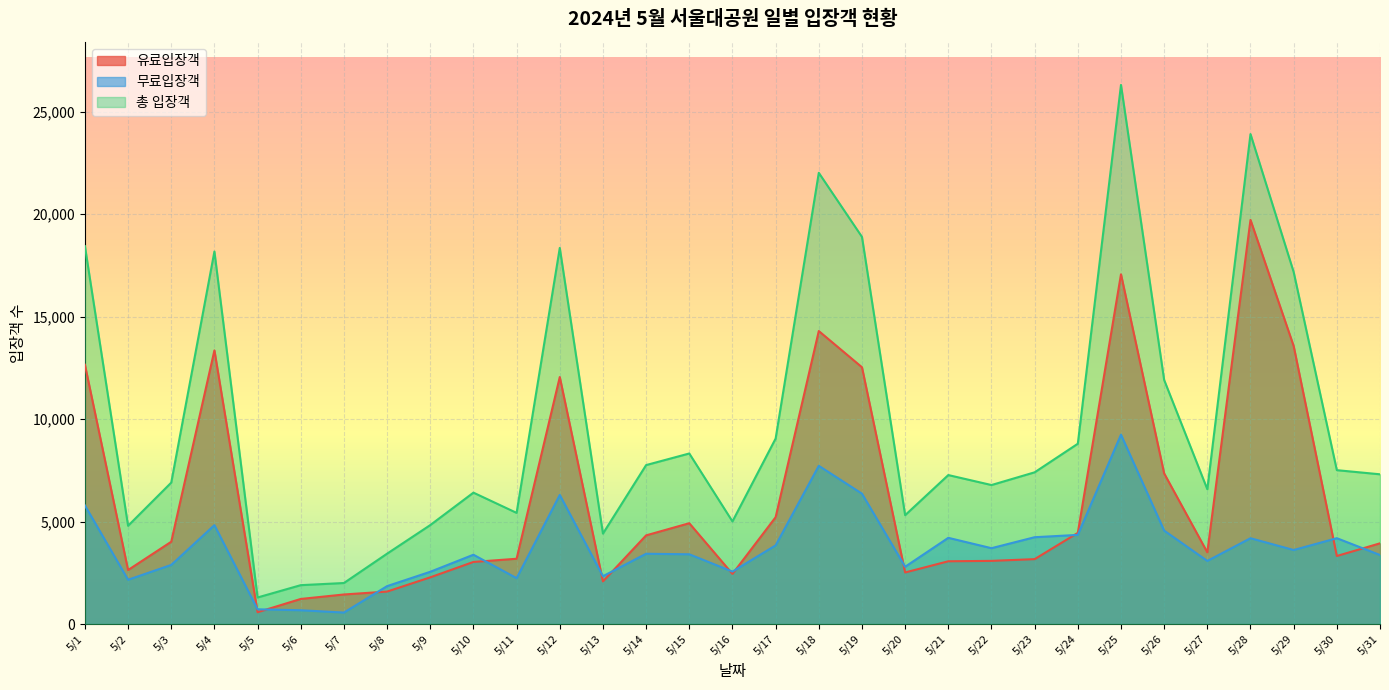

Read the 무료일계 value at 5/18, to the nearest 100.

7700